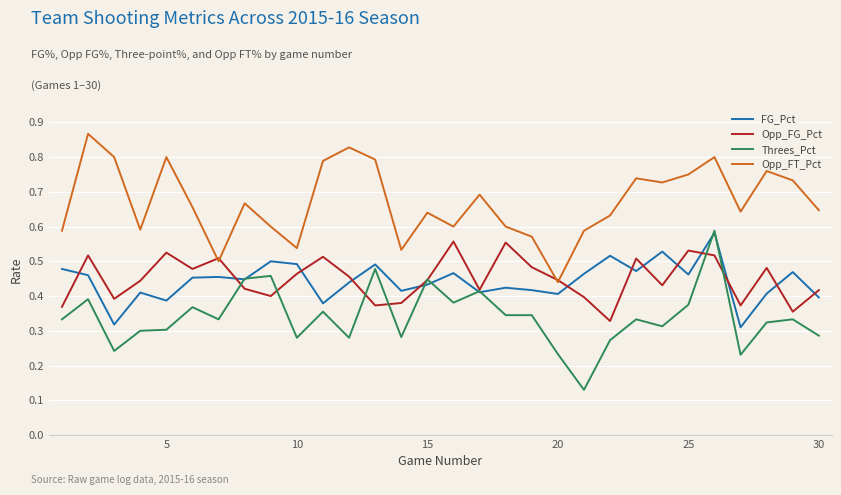

Is this an area chart (filled region under the line)?

No